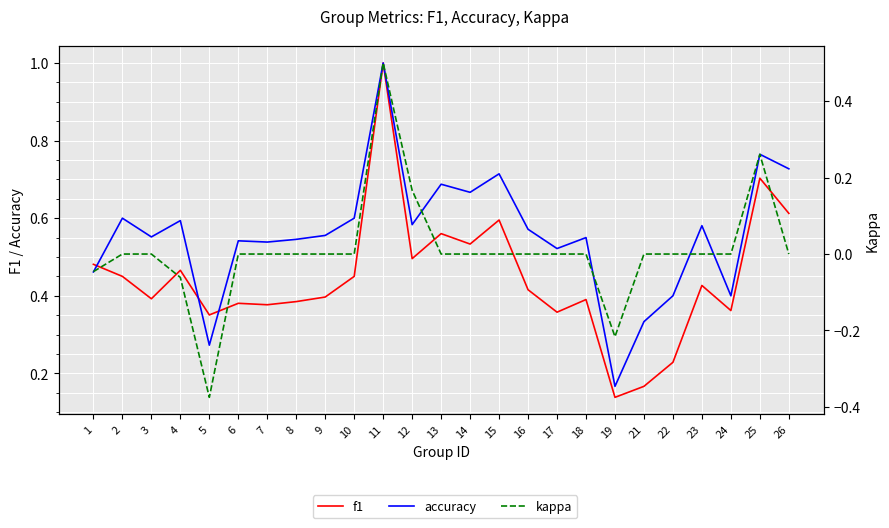

Which has a higher value, 19 or 8?

8